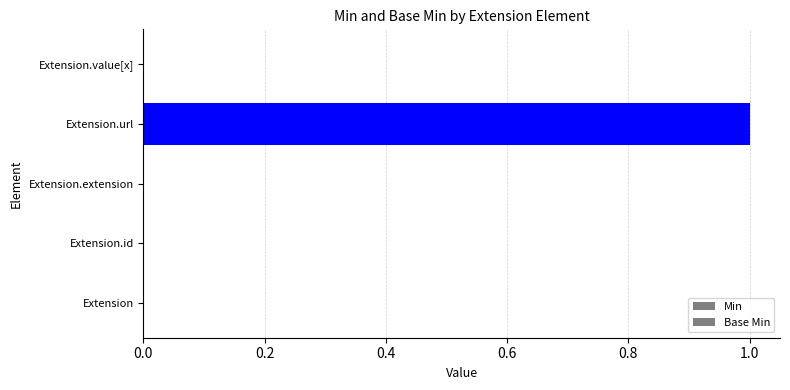

How many series are shown in this chart?

2